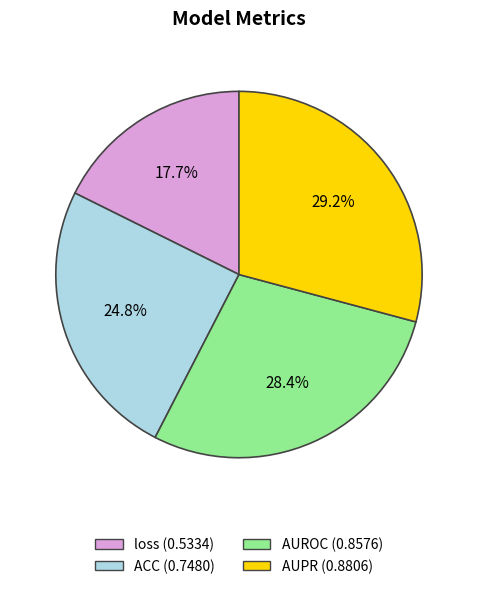

Rank the categories by value from highest to lowest.

AUPR, AUROC, ACC, loss